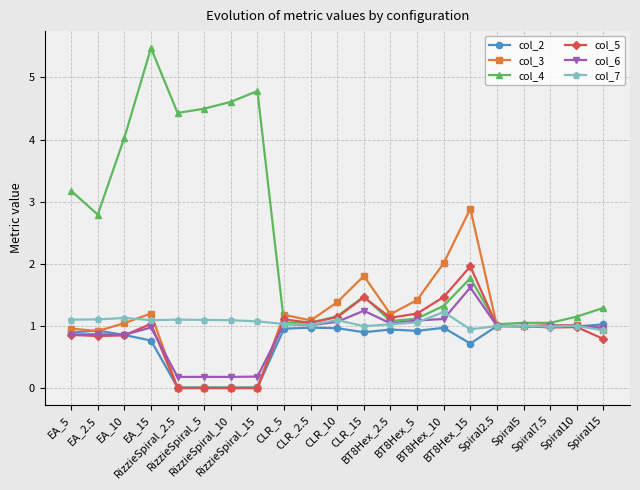

At which category does col_3 reach its first local peak?

EA_15